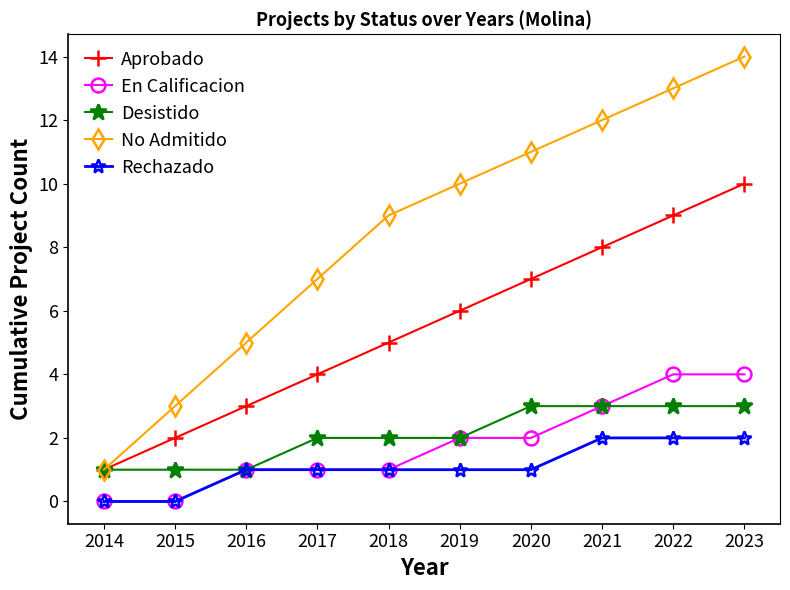

Between 2015 and 2019, which series saw the biggest shift?

No Admitido